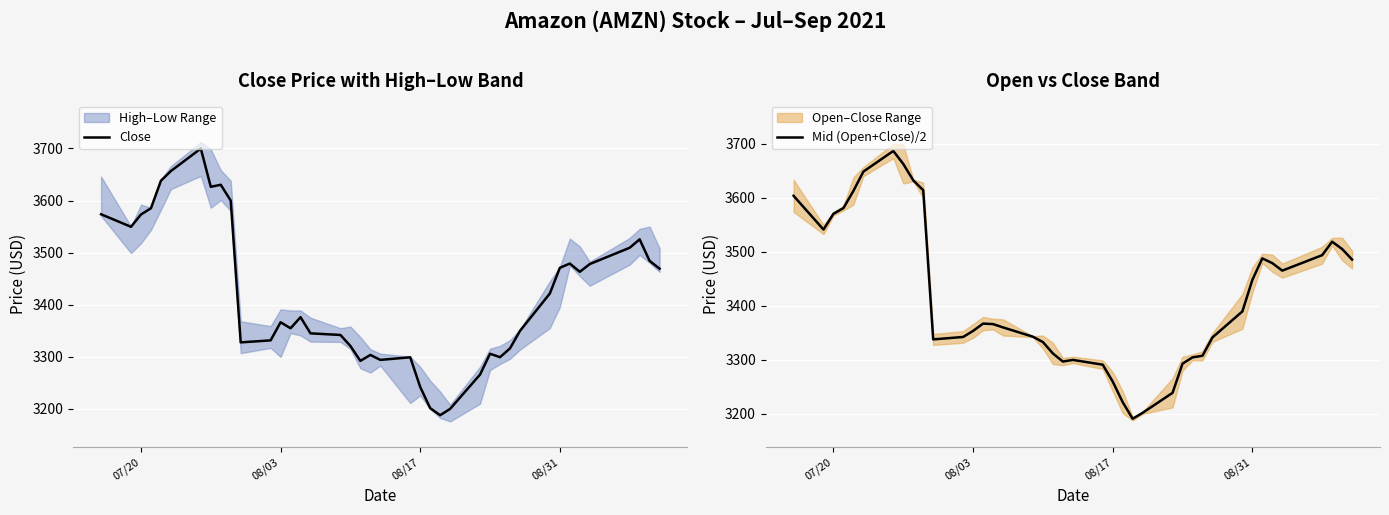

The Close series shows 4986.8 at 07/20. True or false?

False